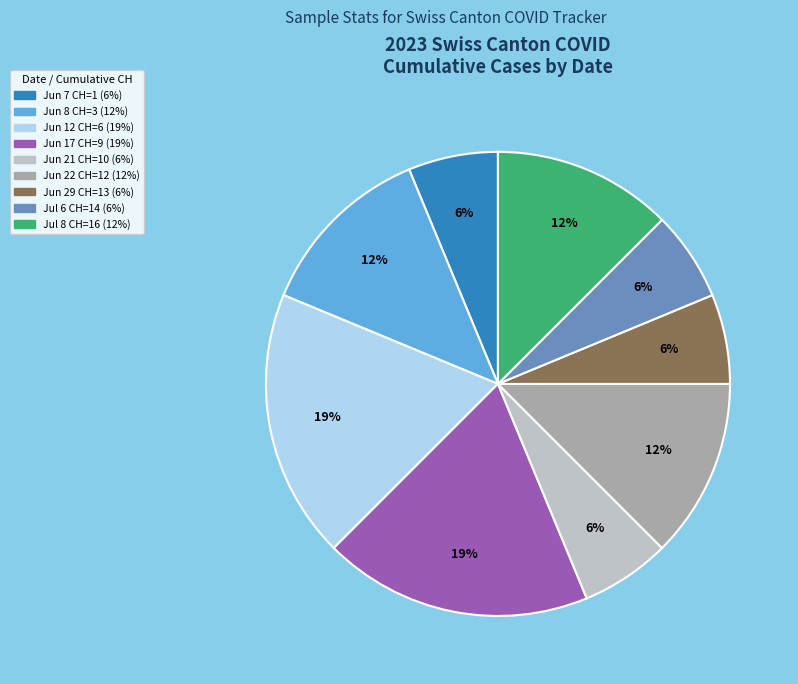

To the nearest percent, what is the average slice percentage?

11%